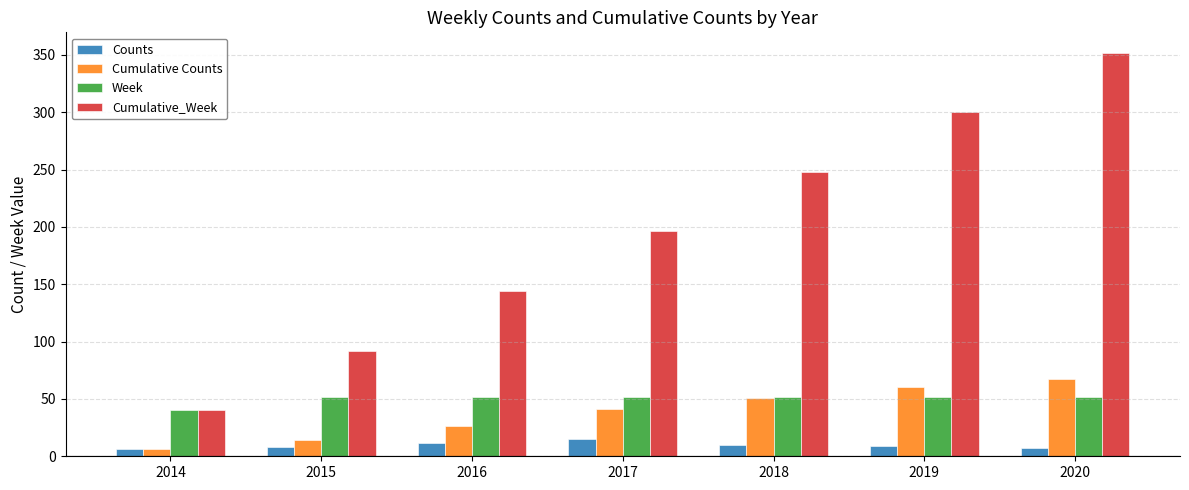

What are all the series names shown in the legend?

Counts, Cumulative Counts, Week, Cumulative_Week